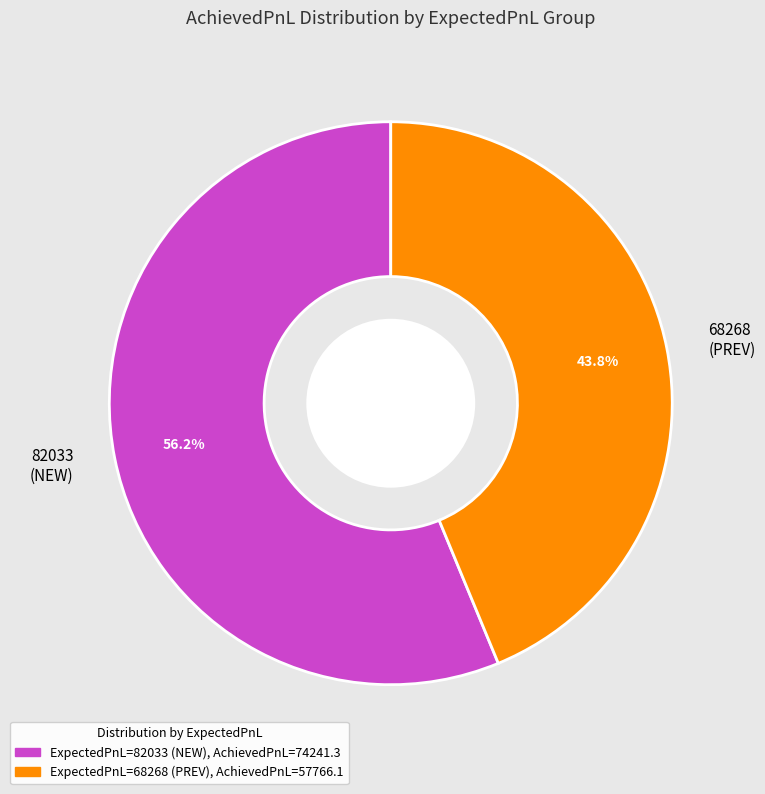

Which slice is the smallest?

68268